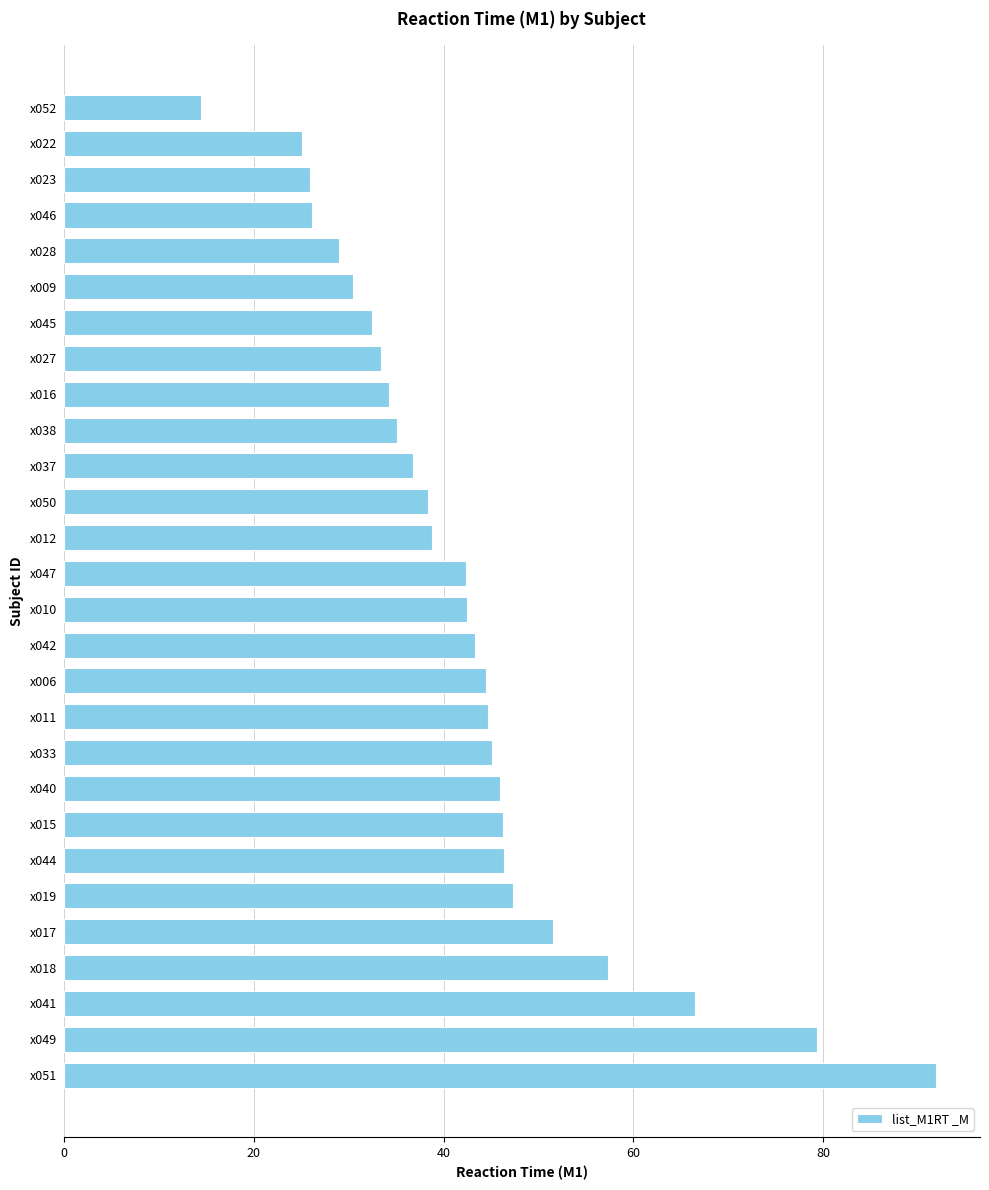

The value at x022 is 25.1. True or false?

True